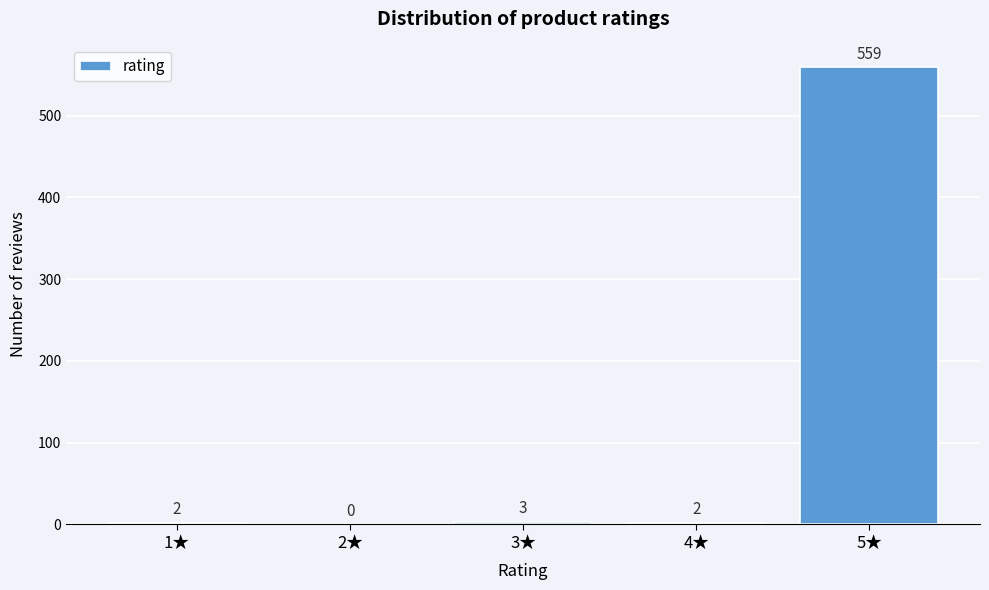

Reading left to right, extract all data points from this chart.

1★=2	2★=0	3★=3	4★=2	5★=559